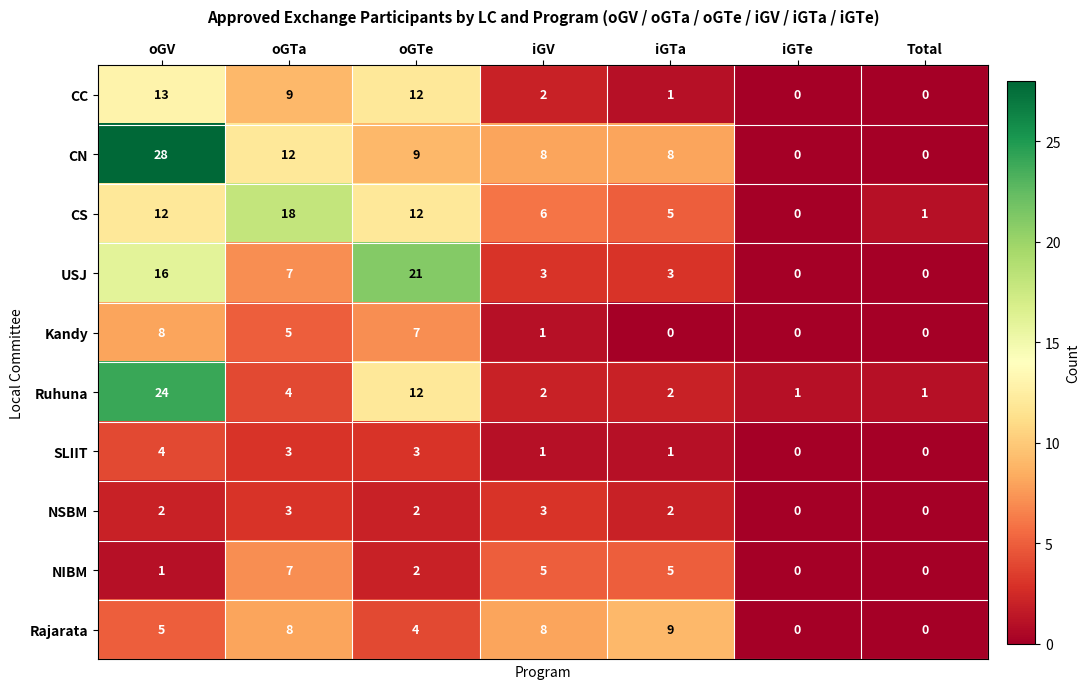

Which series has the widest spread of values?

CN